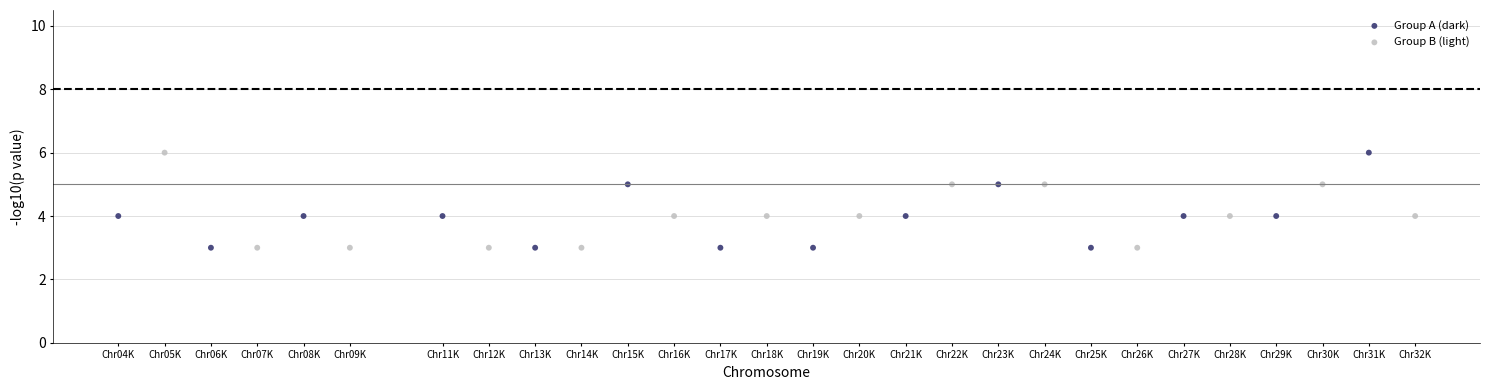

What are all the series names shown in the legend?

Group A (dark), Group B (light)